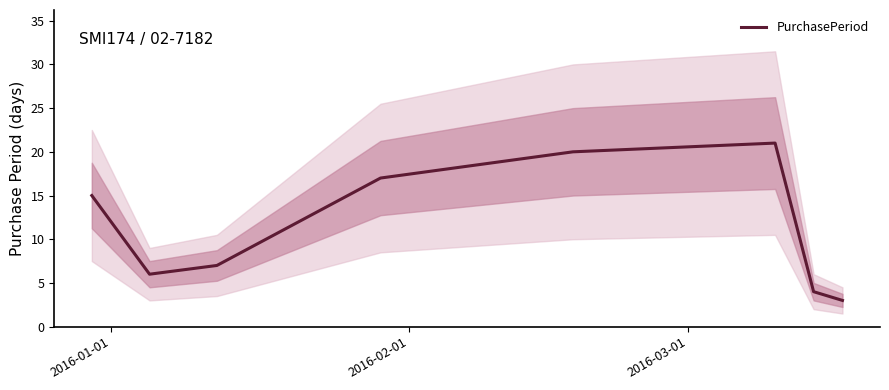

How many interior local peaks (higher than both neighbors) does the data have?

1